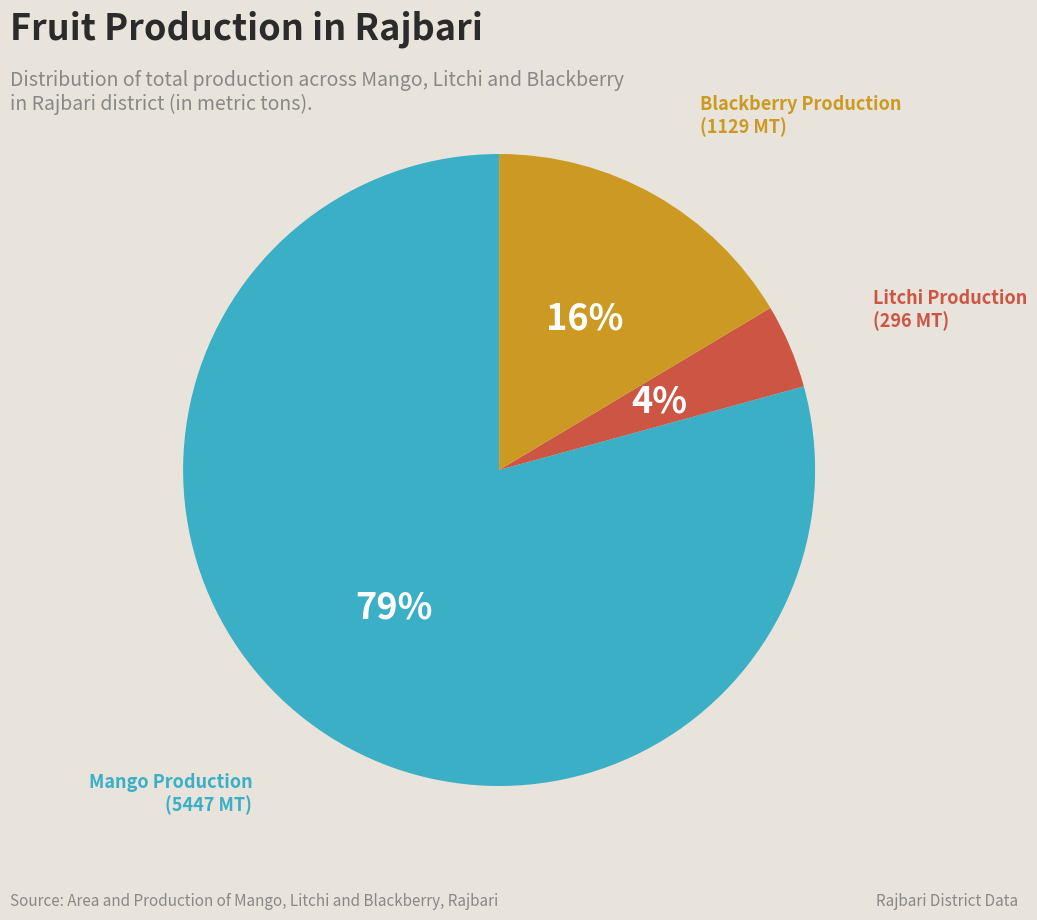

Is there any slice that represents more than half of the pie?

Yes